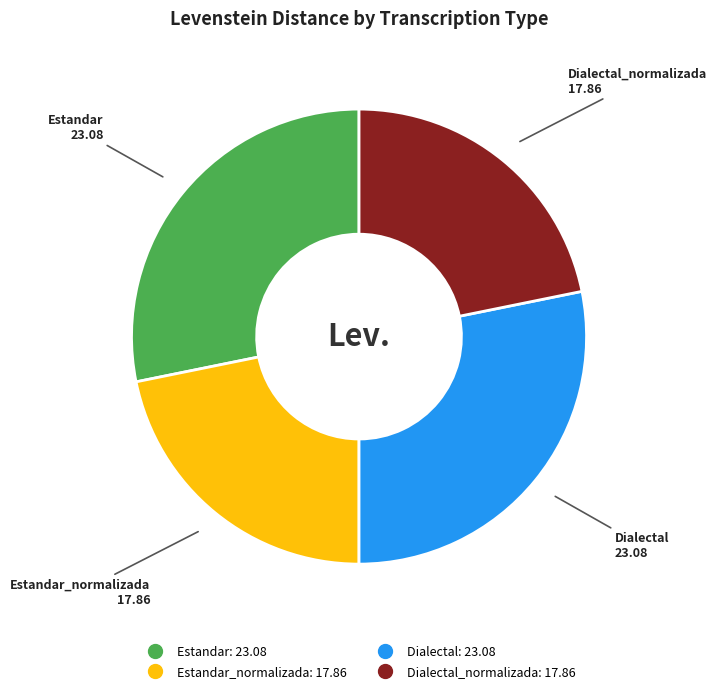

Does any single category account for the majority?

No